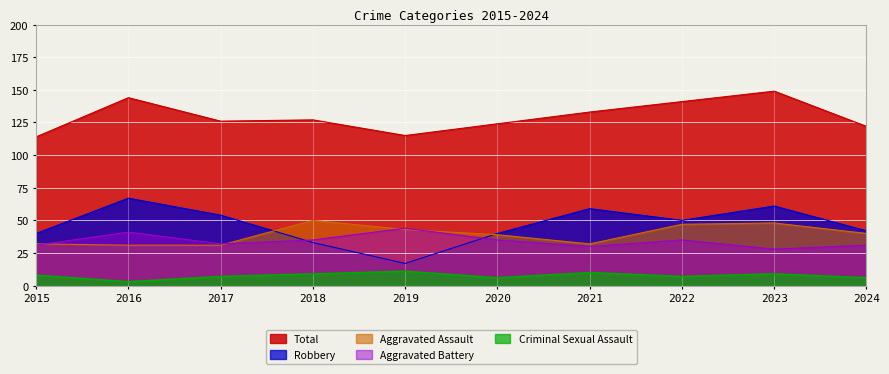

What is the difference between the second highest and minimum values in the Total series?

30